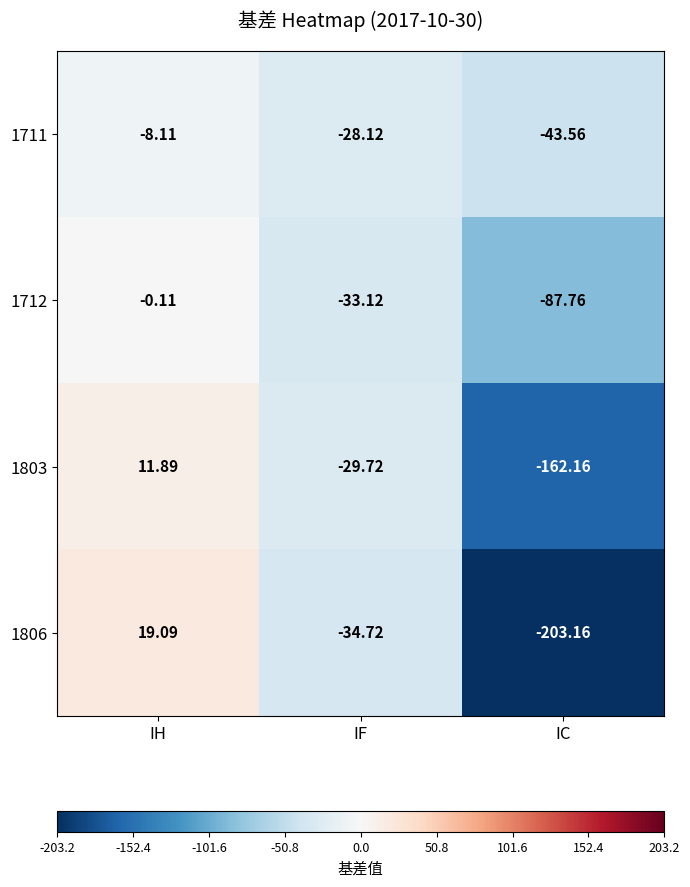

Rank the series by their average value, from highest to lowest.

1711, 1712, 1803, 1806